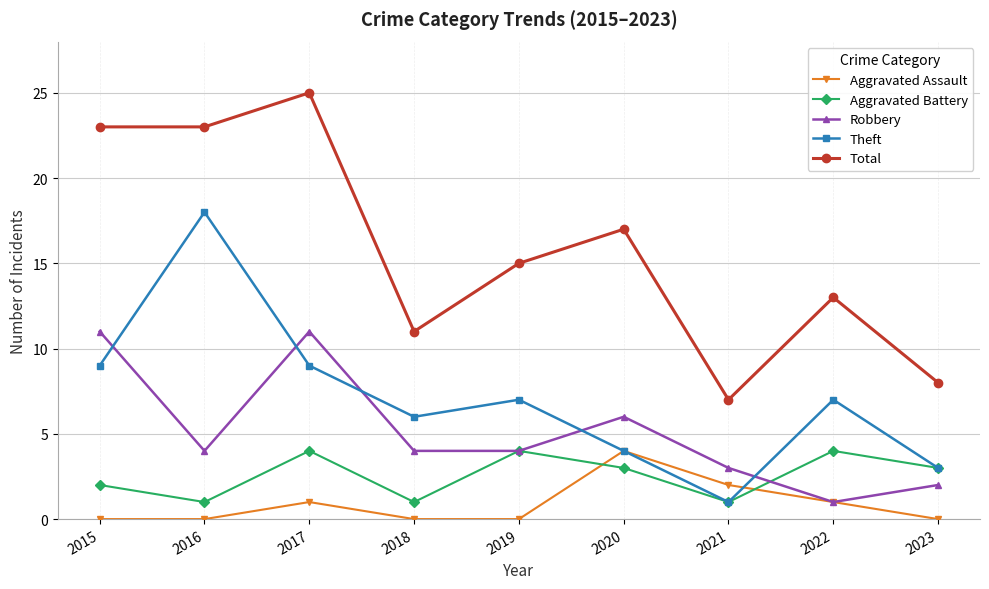

Reading right to left, list all the values displayed in this chart.

Aggravated Assault: 0	1	2	4	0	0	1	0	0
Aggravated Battery: 3	4	1	3	4	1	4	1	2
Robbery: 2	1	3	6	4	4	11	4	11
Theft: 3	7	1	4	7	6	9	18	9
Total: 8	13	7	17	15	11	25	23	23